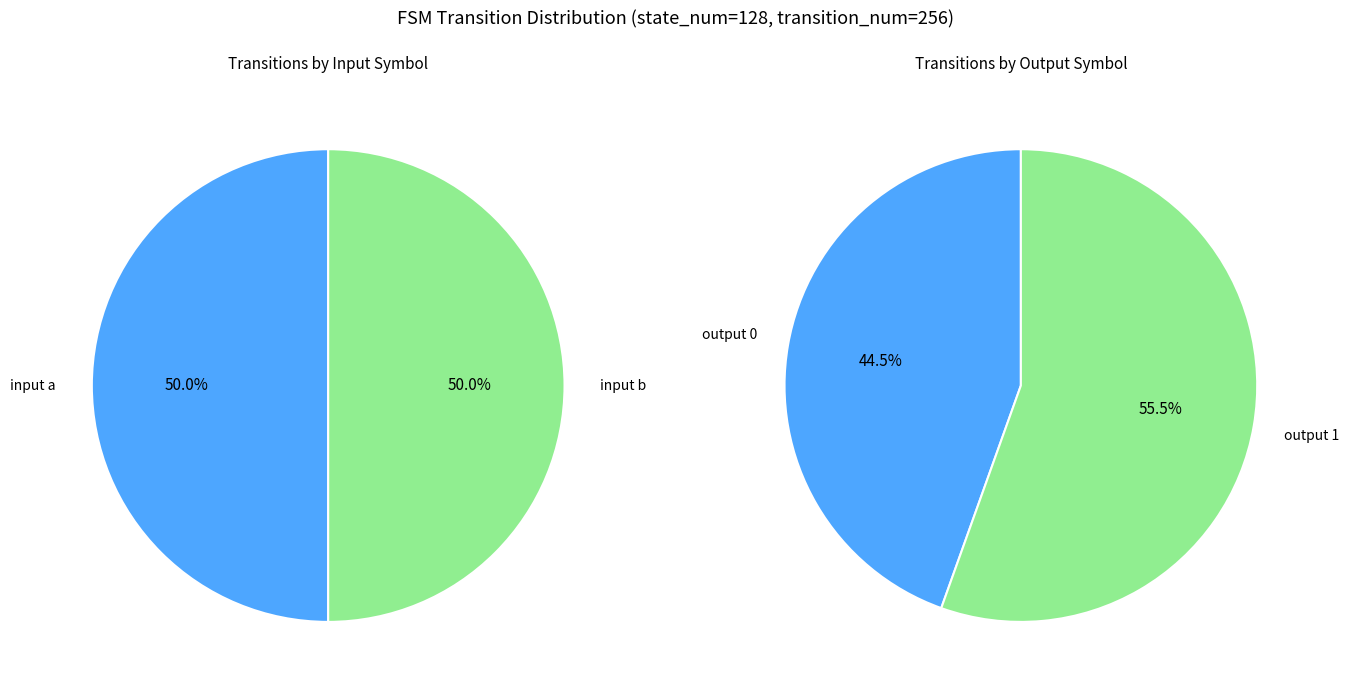

To the nearest percent, what portion does input a represent?

50%